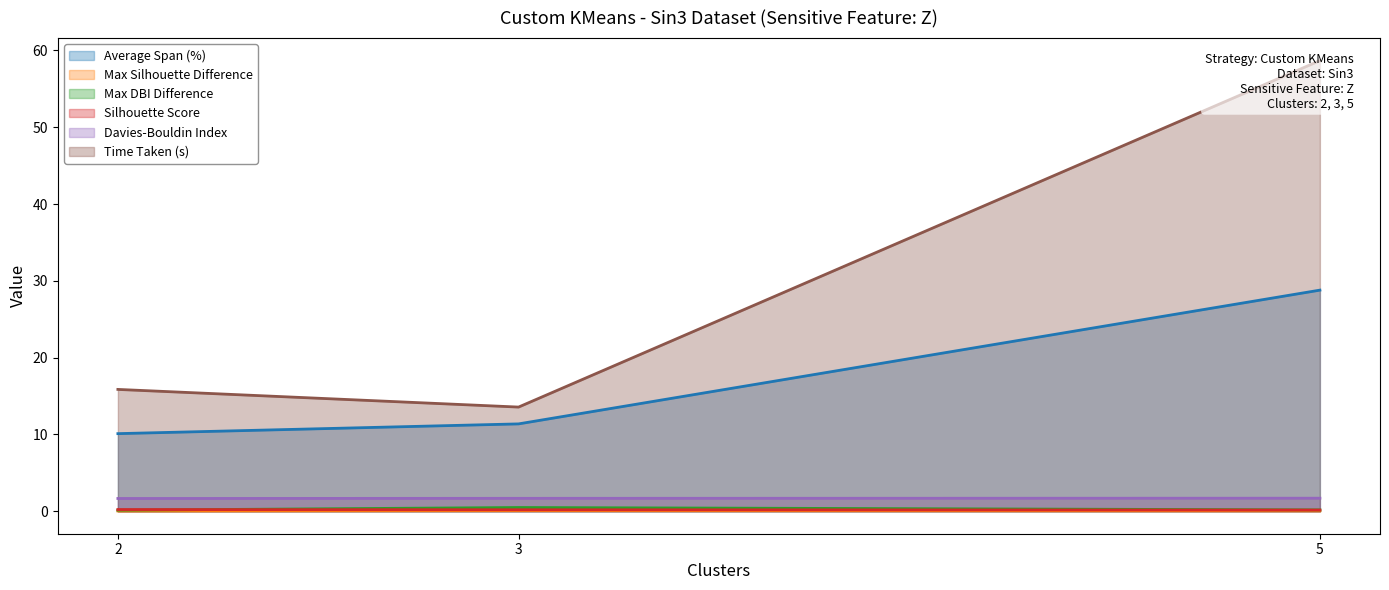

What is the value of the Max Silhouette Difference point at the 2nd from the left?

0.1